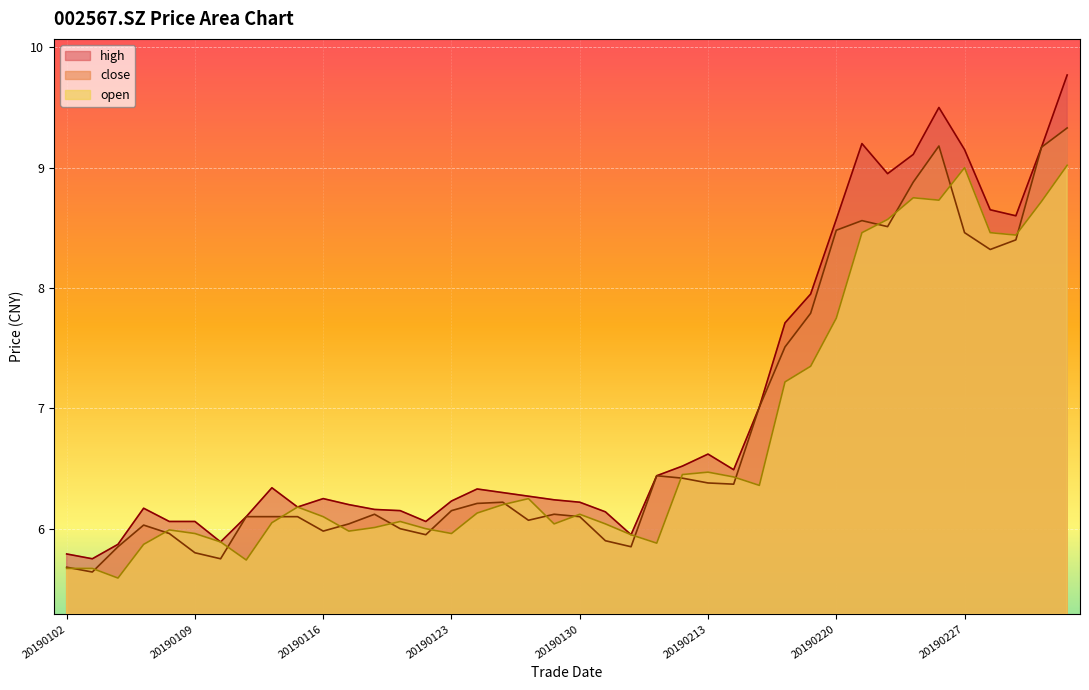

At how many categories does at least one series exceed 7?

13